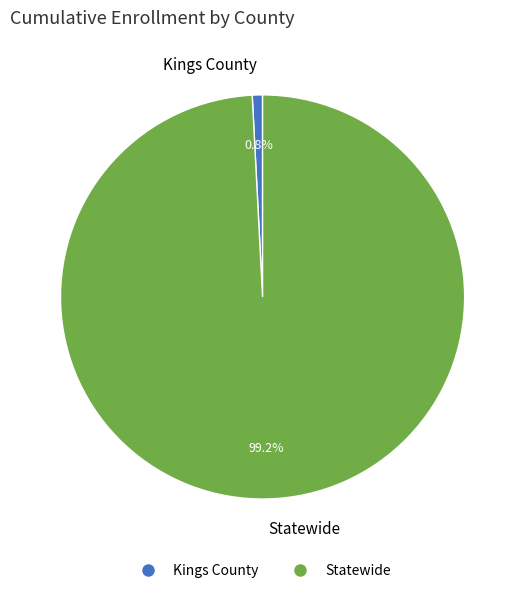

Rank the categories by value from highest to lowest.

Statewide, Kings County